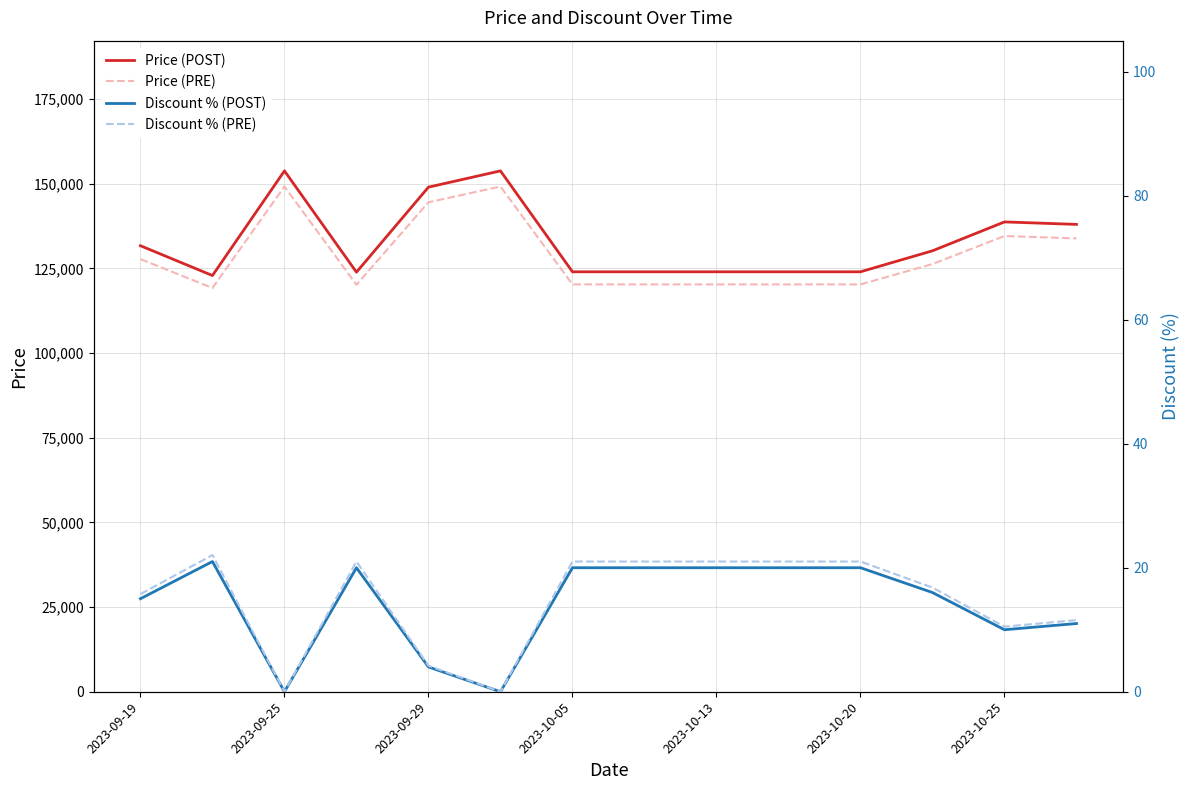

What are all the series names shown in the legend?

Price (POST), Price (PRE), Discount % (POST), Discount % (PRE)